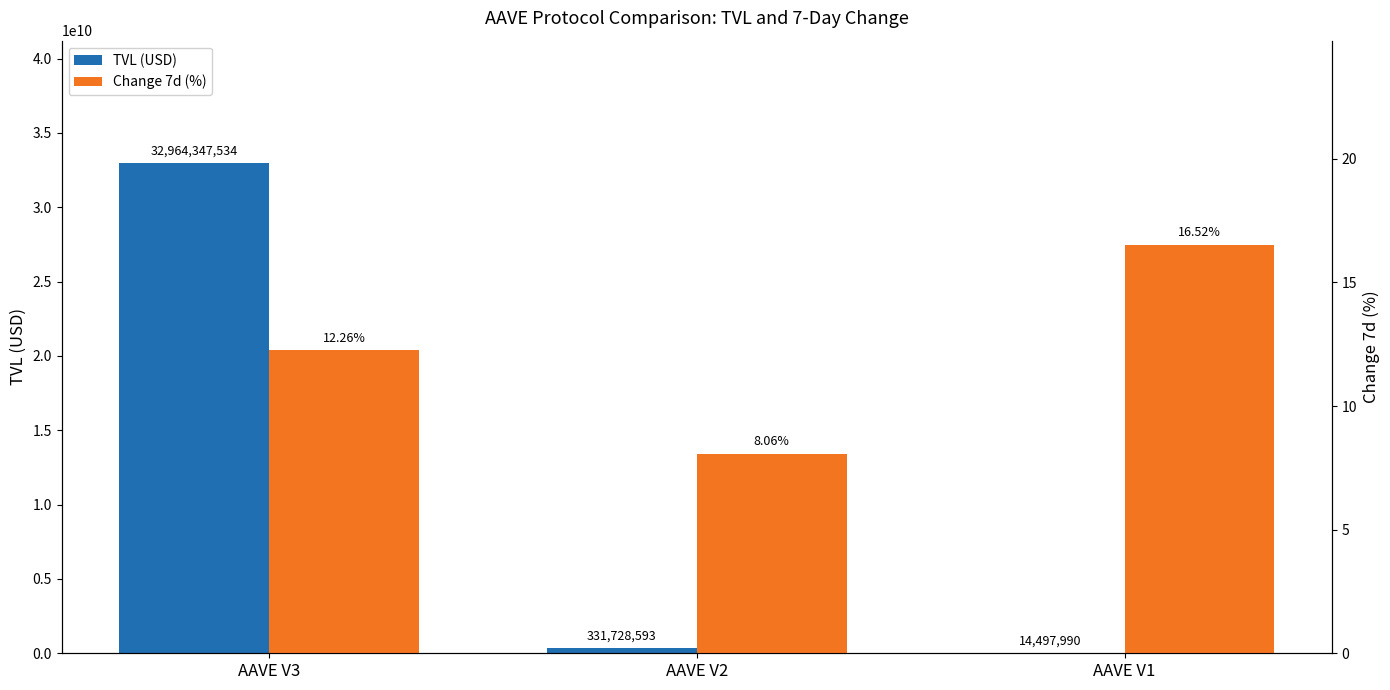

List the series in order of their overall mean, lowest first.

Change 7d (%), TVL (USD)